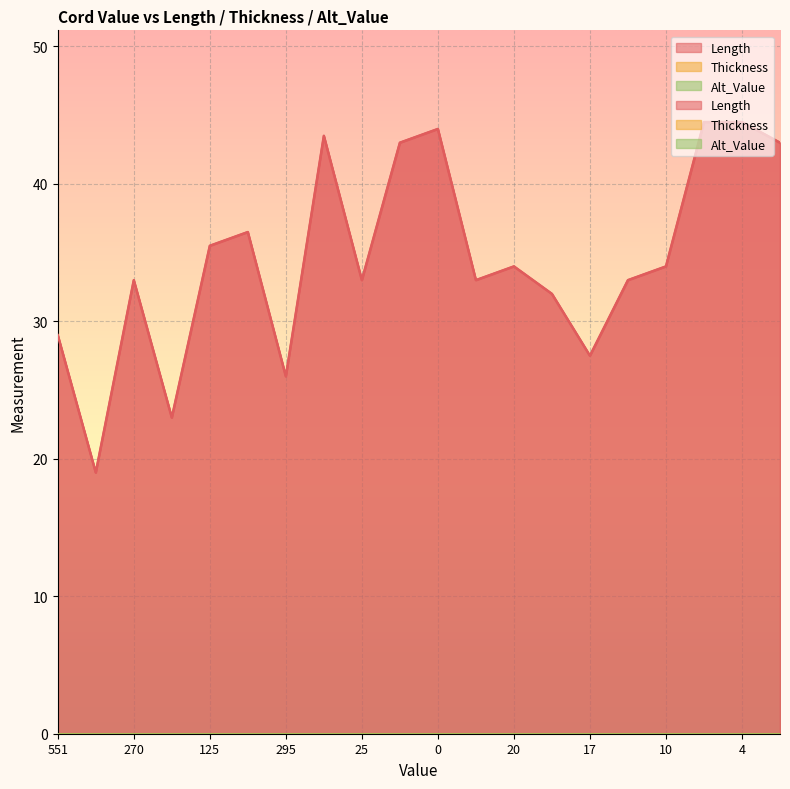

At which category does the chart reach its peak across all series?

4